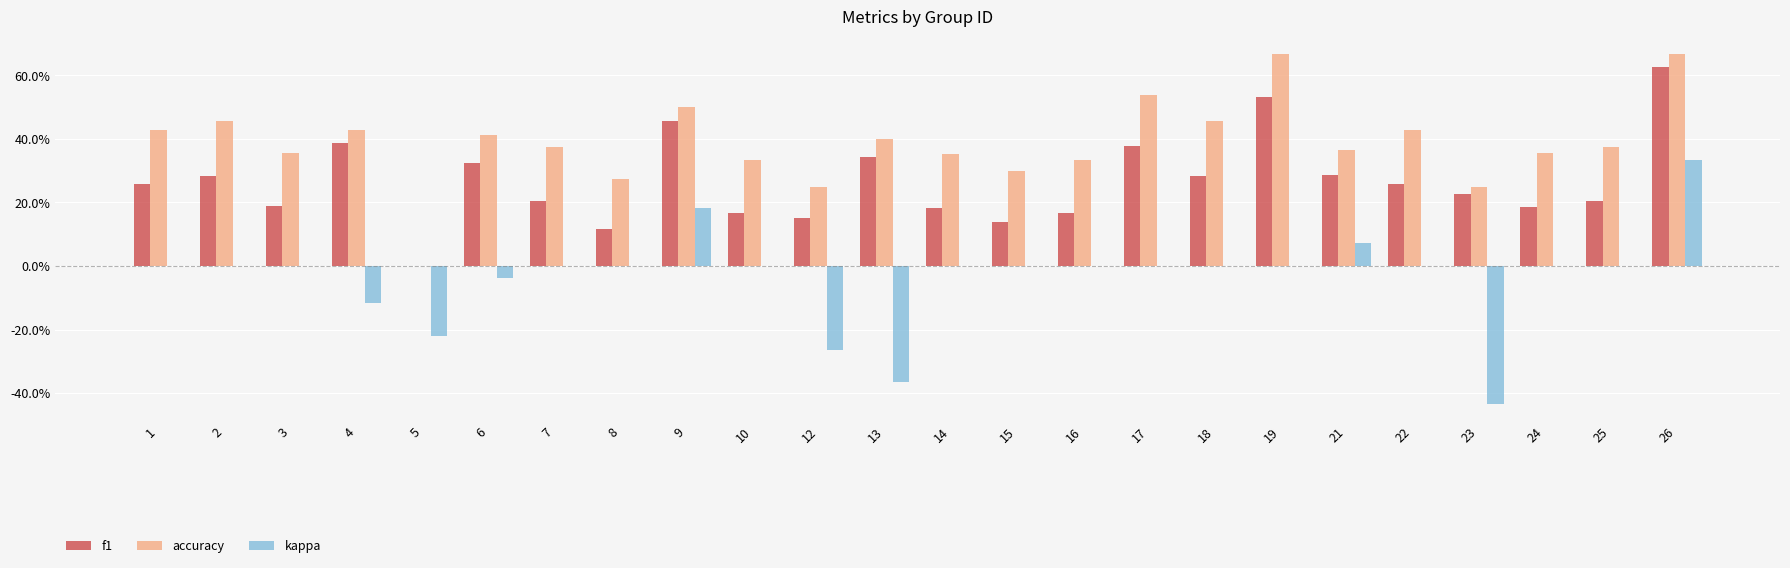

At which category is the sum across all series the highest?

26